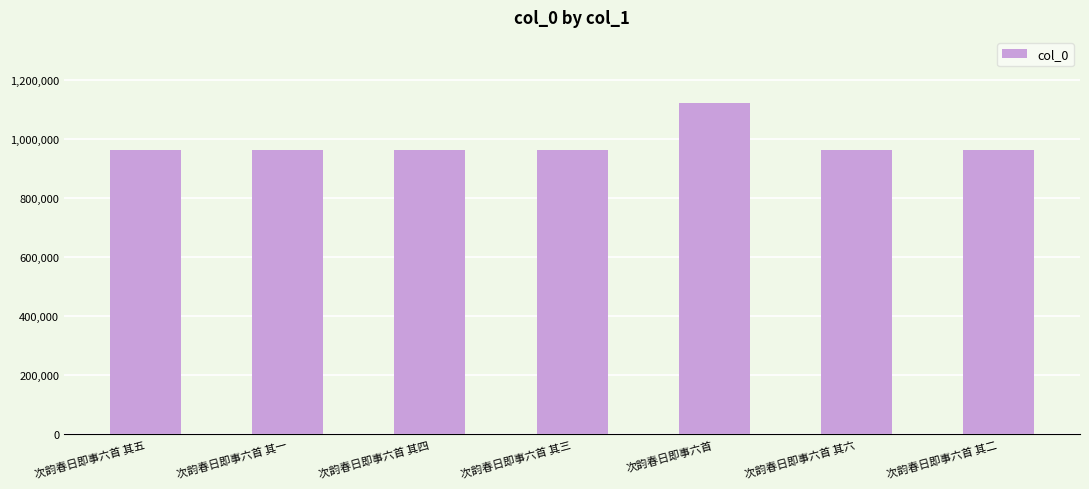

What is the sum of the values at 次韵春日即事六首 其二 and 次韵春日即事六首 其一?

1928591